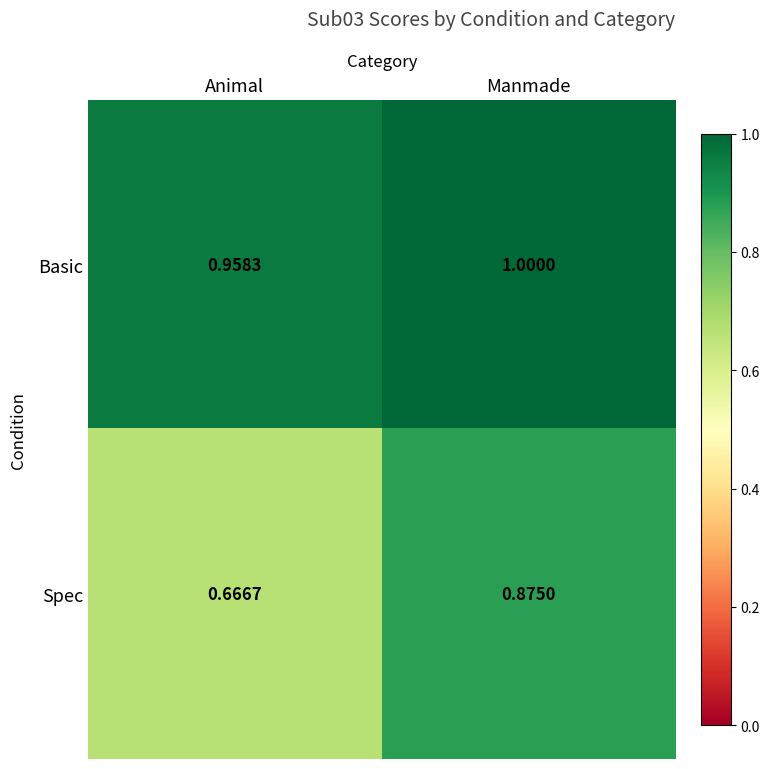

Is the value of Basic at Animal greater than the value of Spec at Animal?

Yes